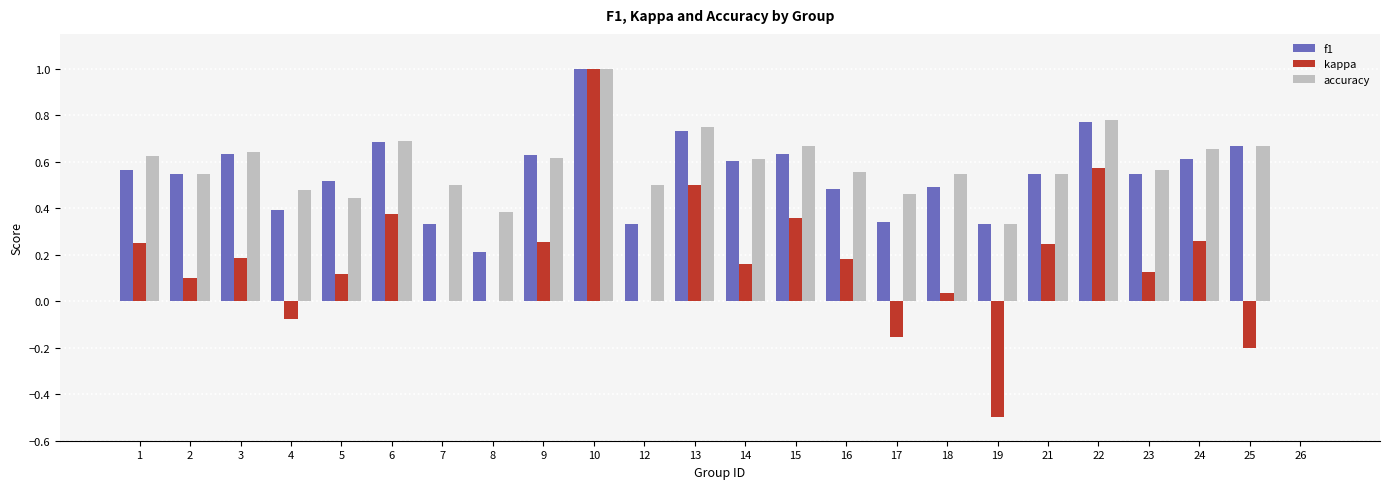

What are all the series names shown in the legend?

f1, kappa, accuracy